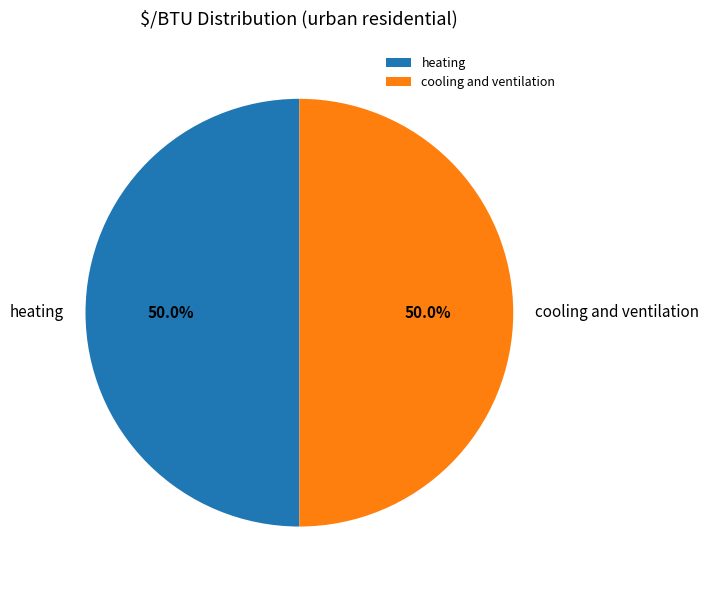

What is the ratio of the value at heating to the value at cooling and ventilation?

1.0